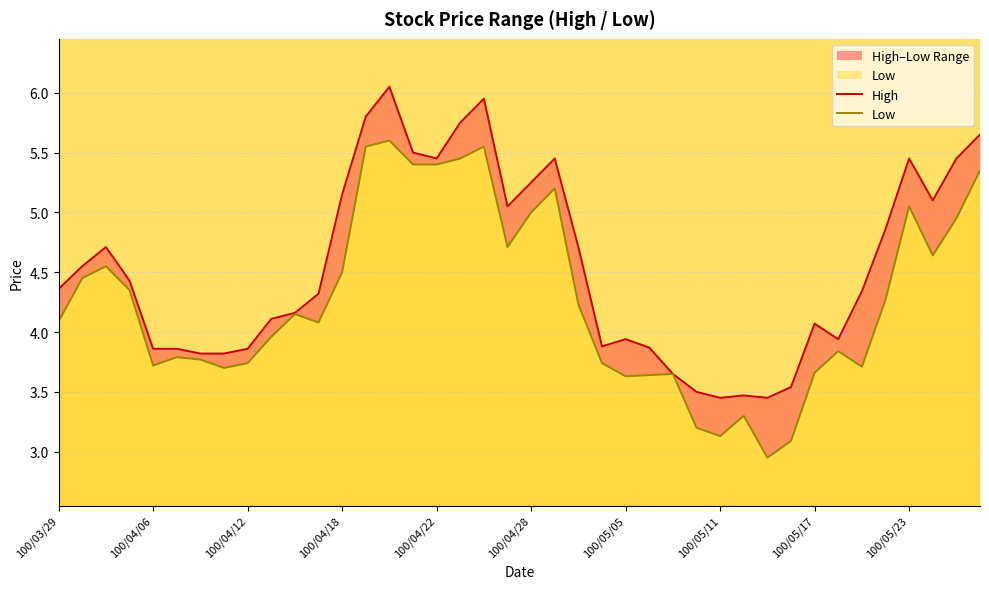

Count the number of data series in this chart.

2